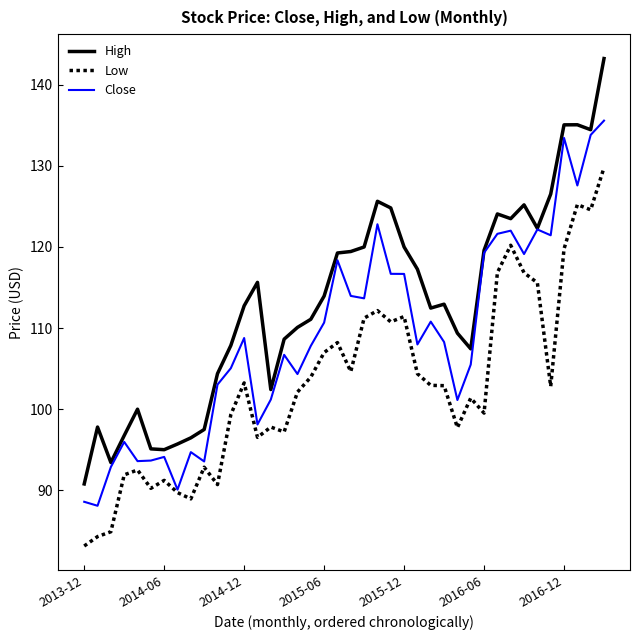

True or false: High and Low intersect in this chart.

False